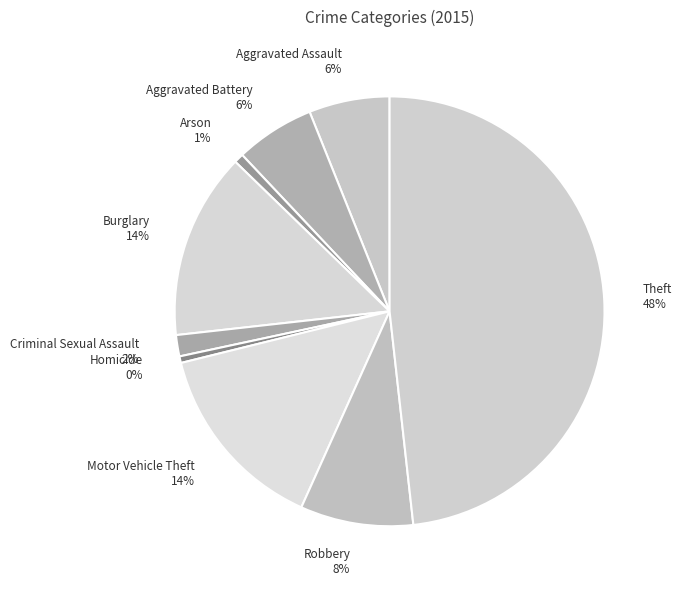

The Arson slice represents 11% of the pie. True or false?

False